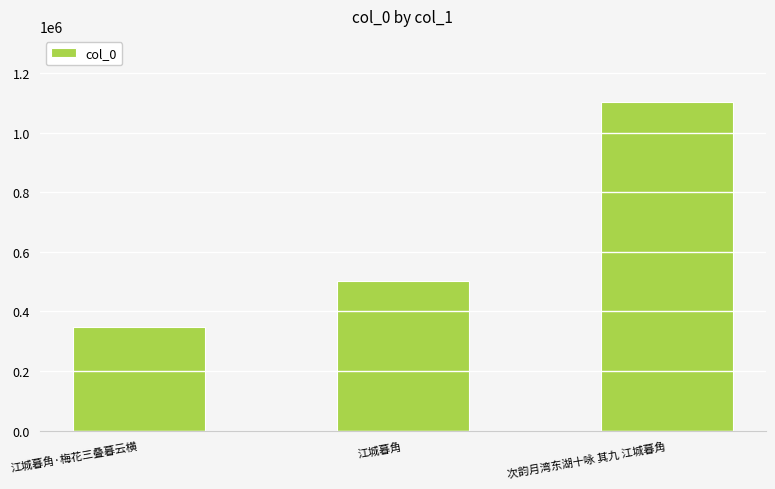

Reading right to left, list all the values displayed in this chart.

次韵月湾东湖十咏 其九 江城暮角=1103879	江城暮角=503434	江城暮角·梅花三叠暮云横=347382